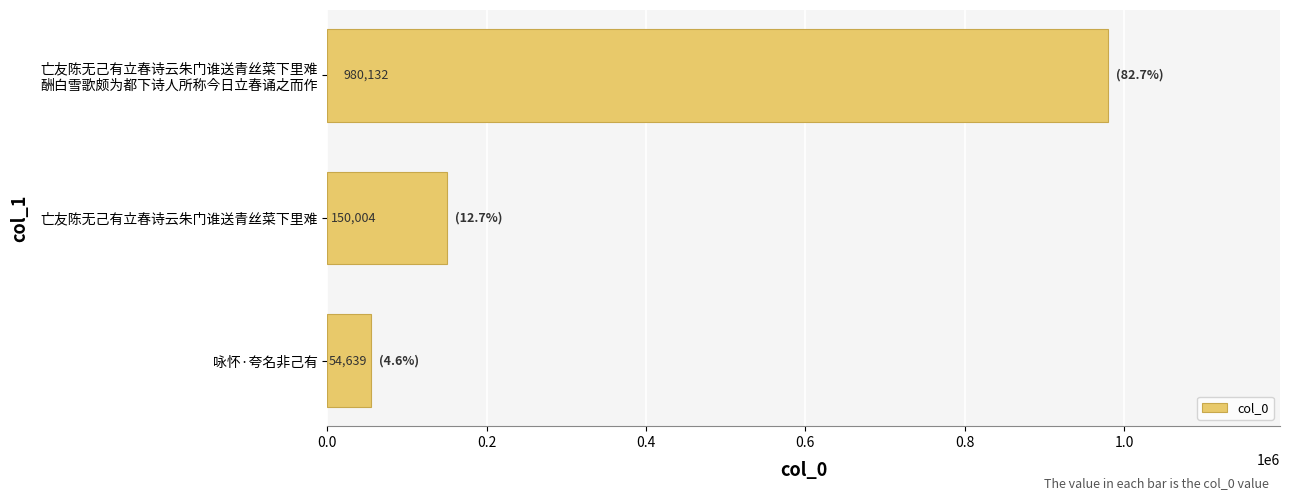

Between 亡友陈无己有立春诗云朱门谁送青丝菜下里难 and 咏怀·夸名非己有, which is larger?

亡友陈无己有立春诗云朱门谁送青丝菜下里难